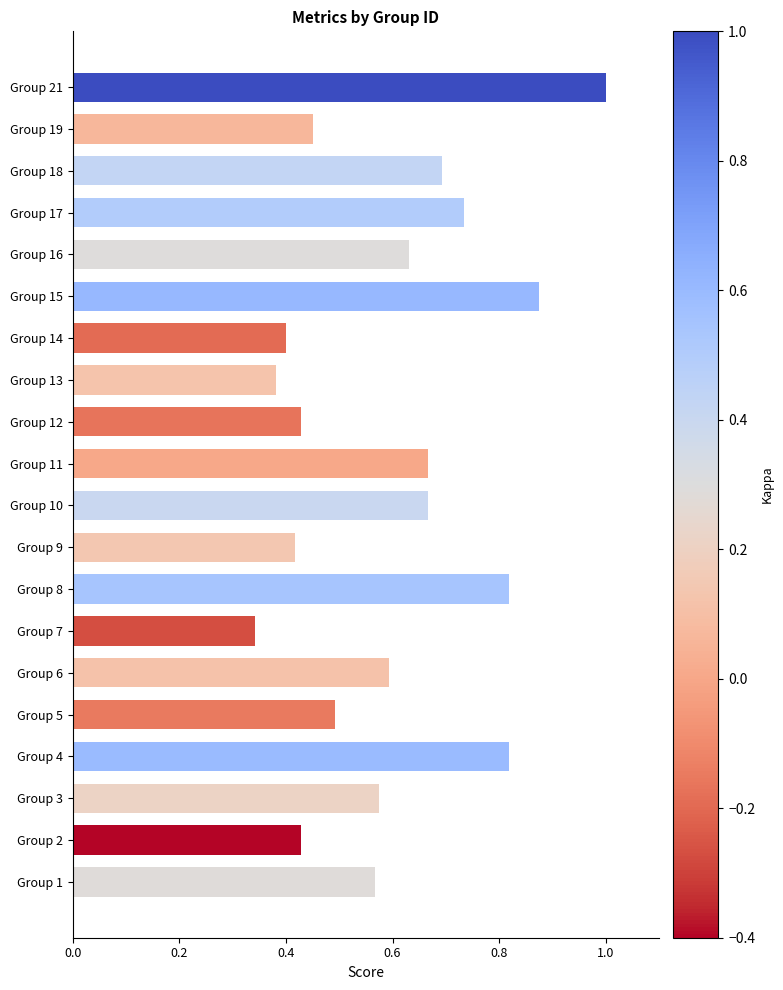

What is the sum of the values at Group 4 and Group 7?

1.2